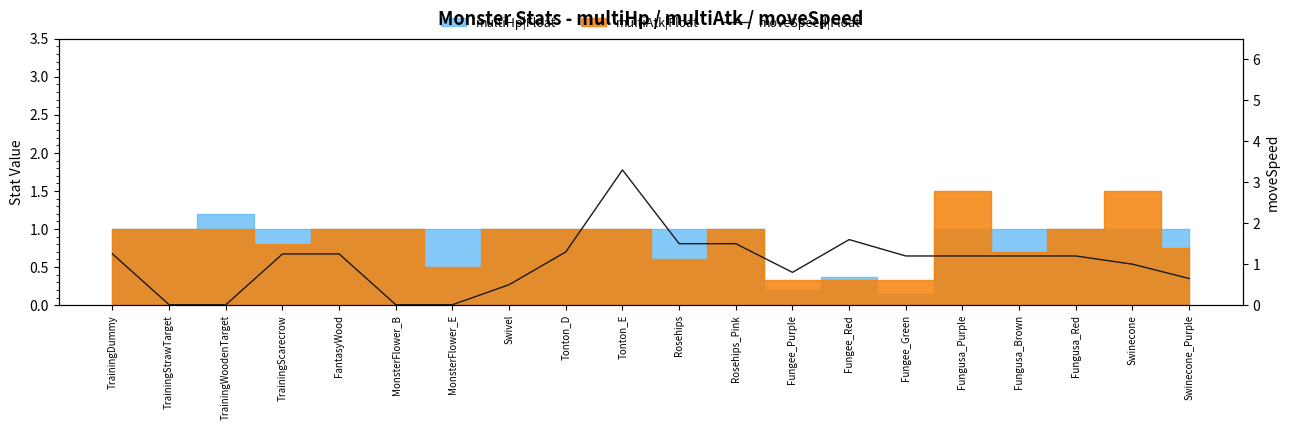

How many points are higher than both their immediate neighbors (excluding endpoints)?

2